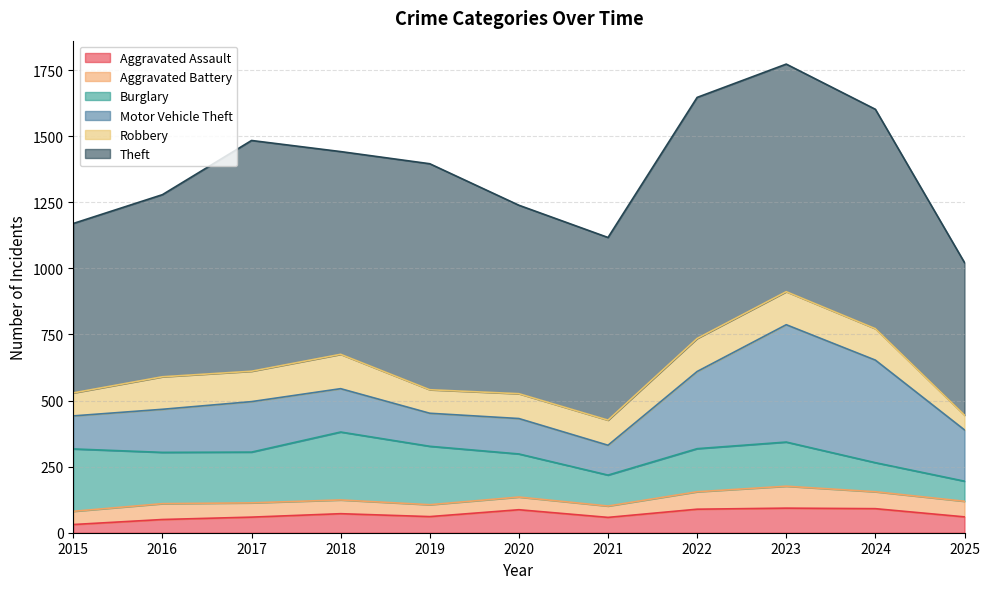

What is the difference between the maximum and minimum values in the Aggravated Assault series?

62